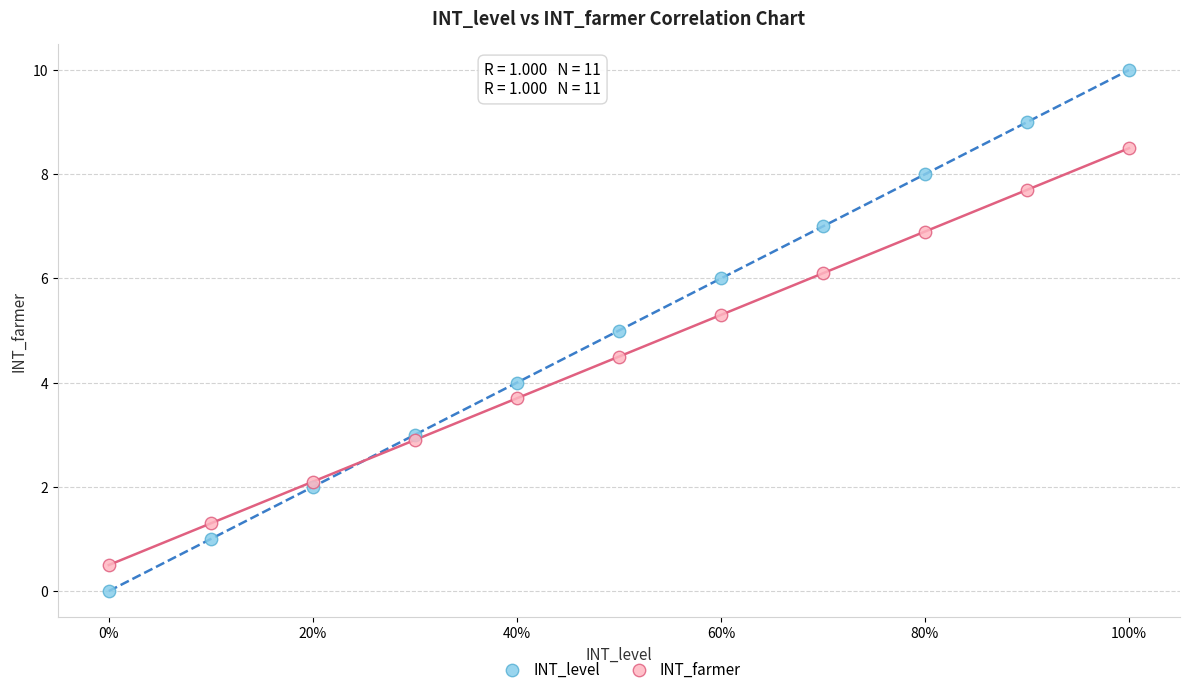

Which series has the largest Y range (max minus min)?

INT_level